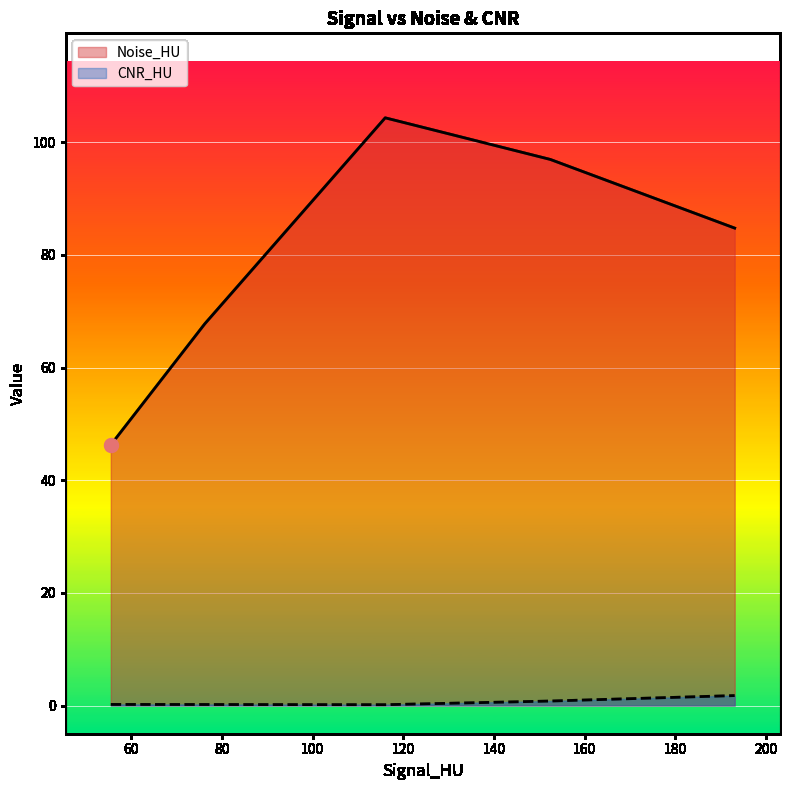

Which series has the largest total across all categories?

Noise_HU